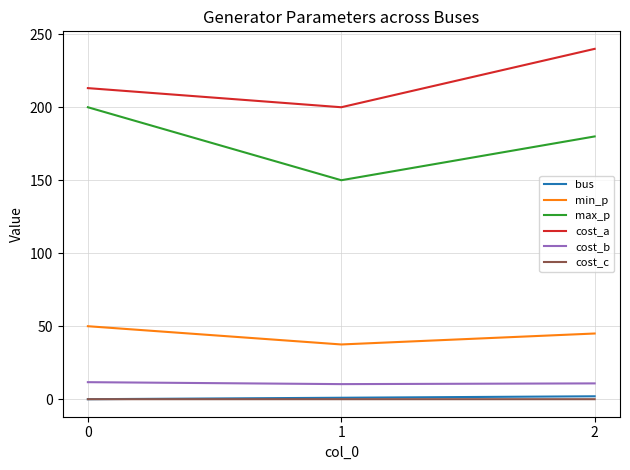

Which series has the largest total across all categories?

cost_a